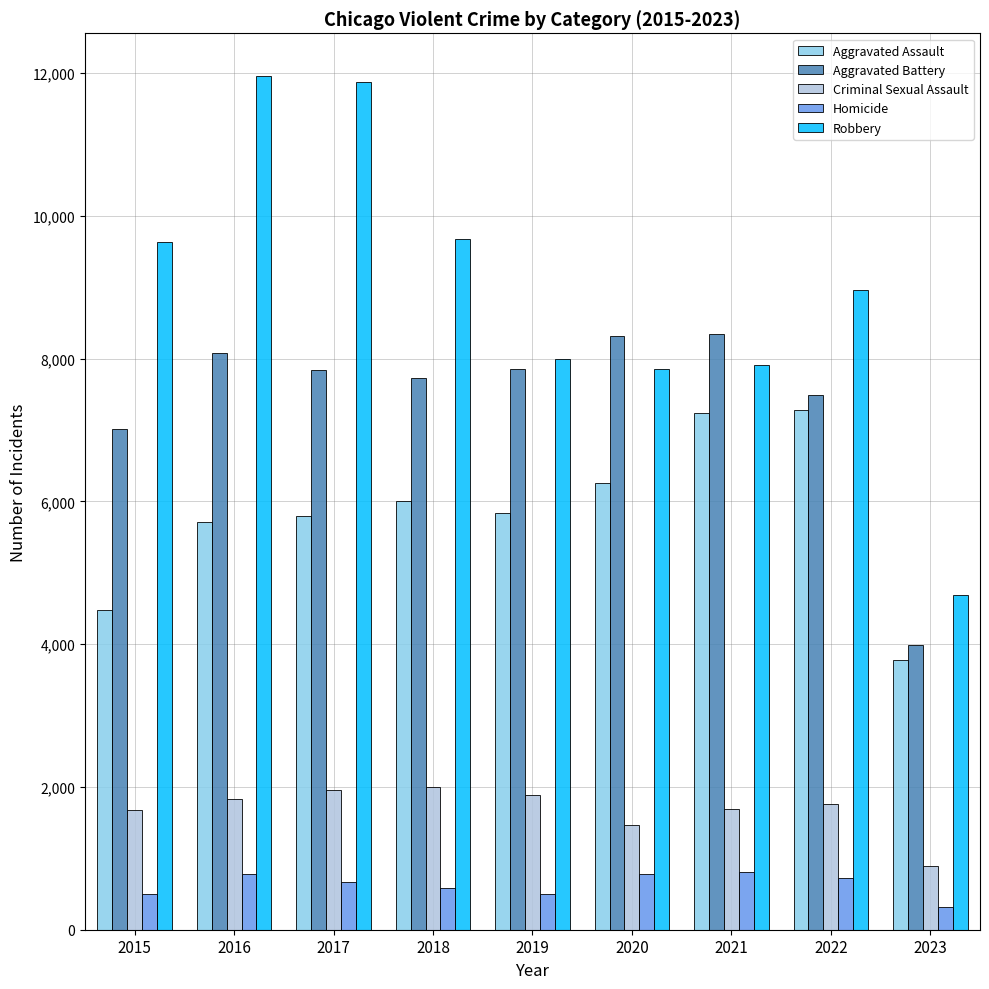

What is the difference between the Homicide values at 2015 and 2022?

222